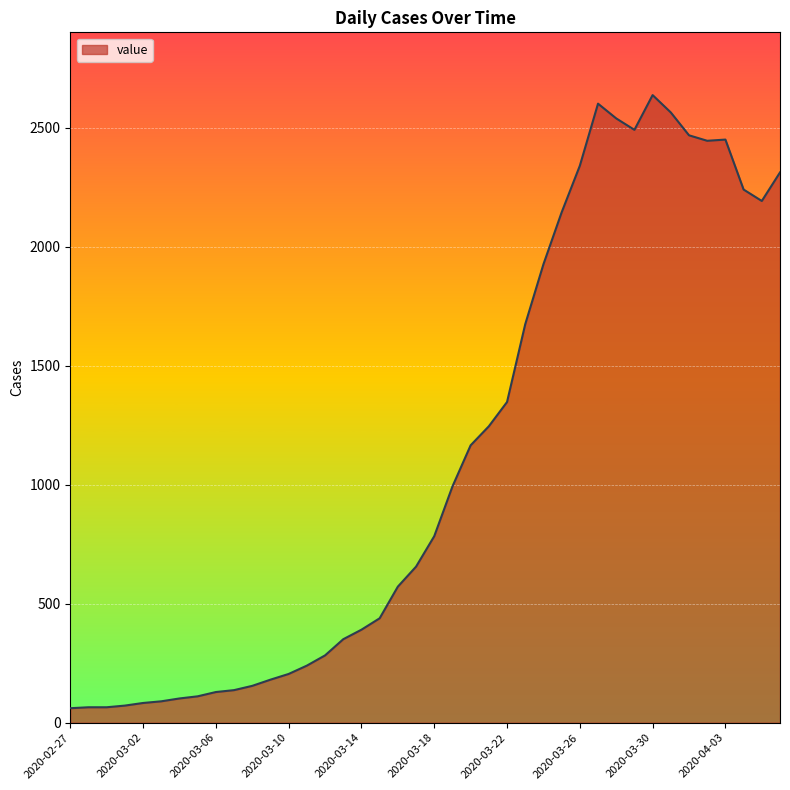

How many lines are shown in the chart?

1